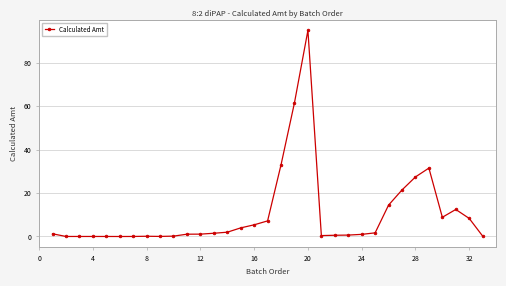

What is the difference between the maximum and minimum values?

94.8